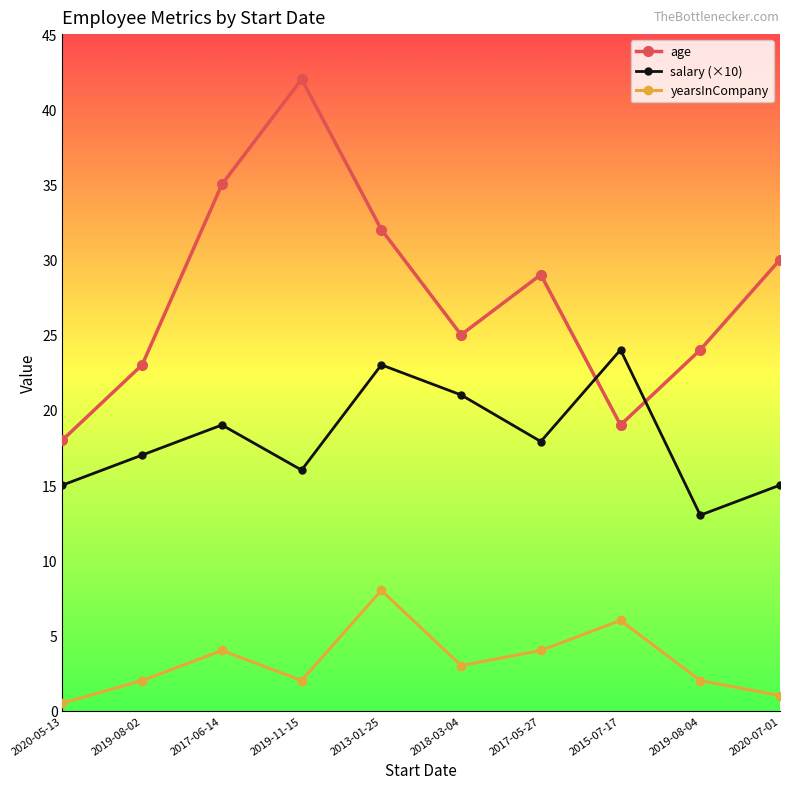

How many interior local valleys does the age series have?

2